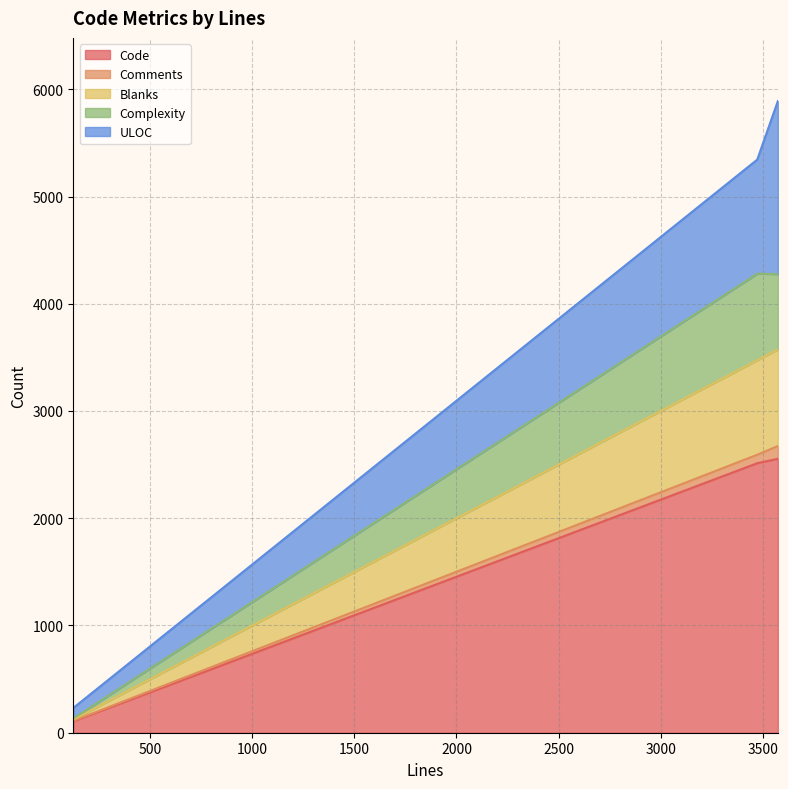

True or false: Code has a value of 2554 at 3574.

True